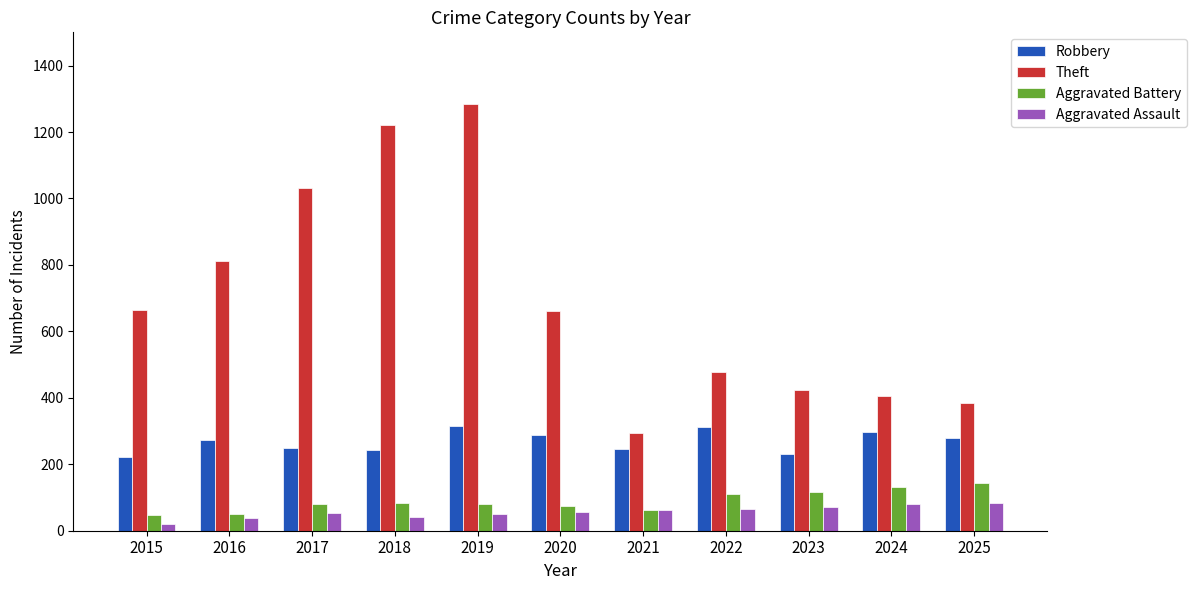

Between 2020 and 2025, which series saw the biggest shift?

Theft